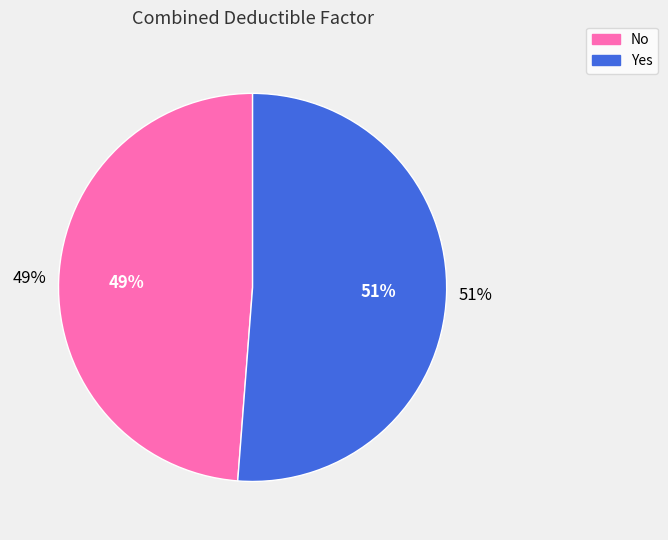

Do Yes and No together represent more than half of the pie?

Yes